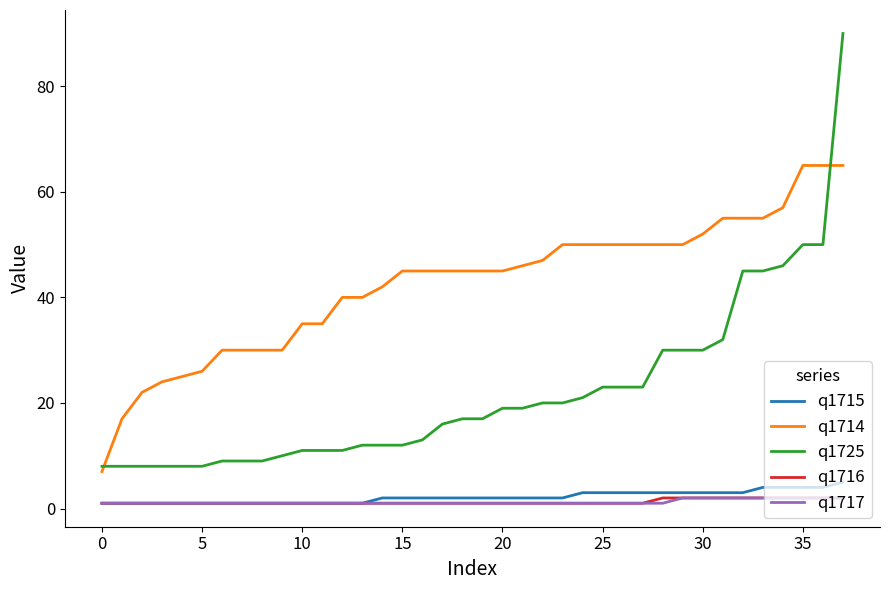

What is the greatest value displayed?

90